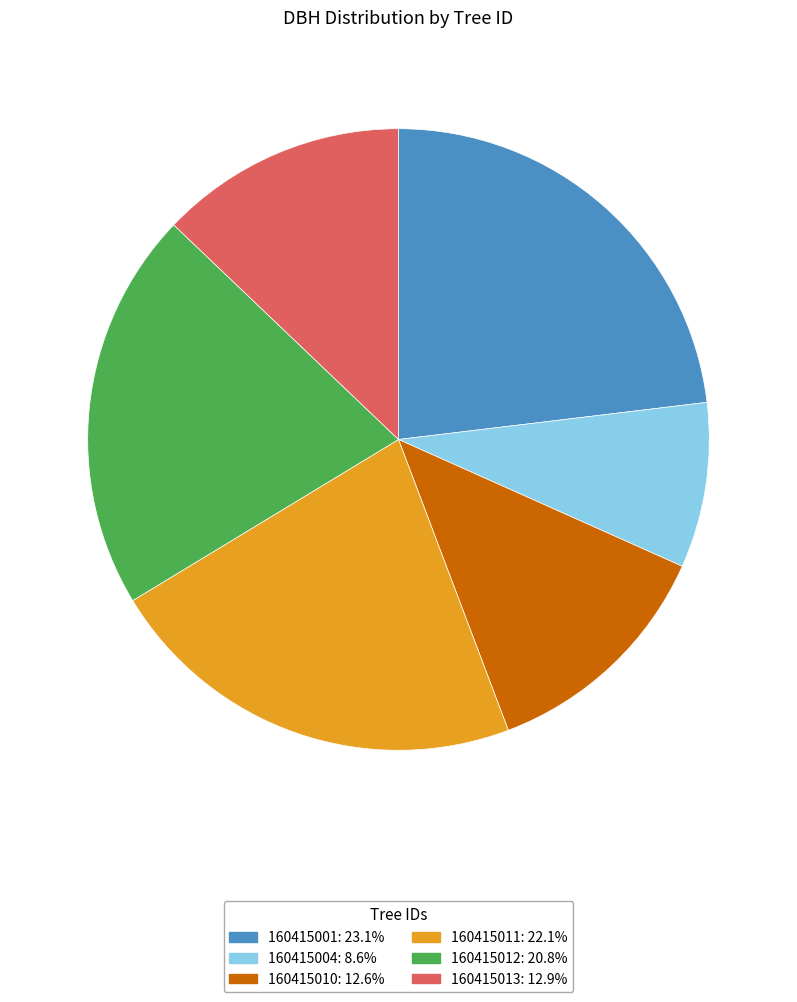

Is the sum of 160415001 and 160415012 greater than half?

No